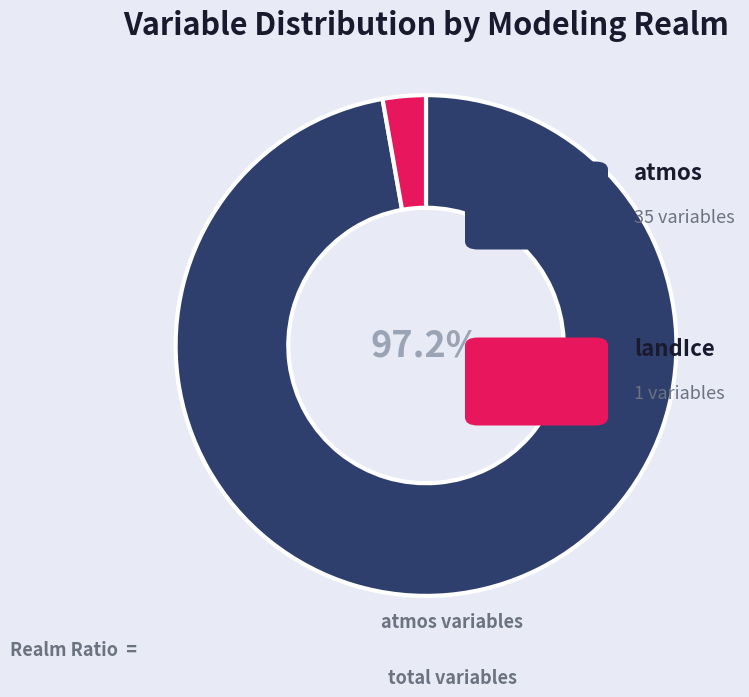

Is there any slice that represents more than half of the pie?

Yes